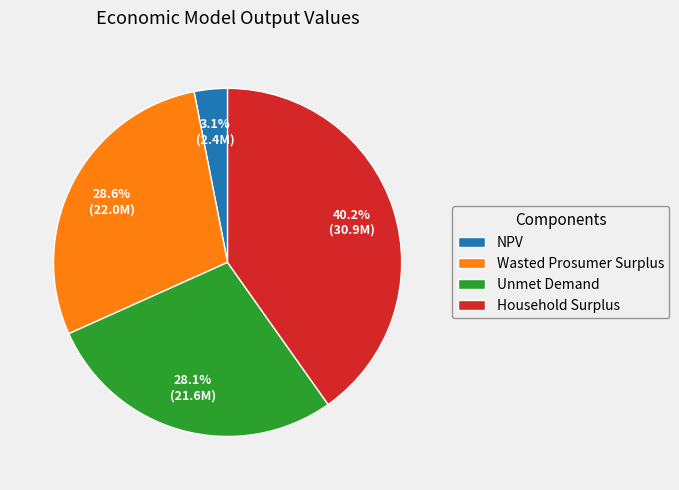

Rank the categories by value from lowest to highest.

NPV, Unmet Demand, Wasted Prosumer Surplus, Household Surplus